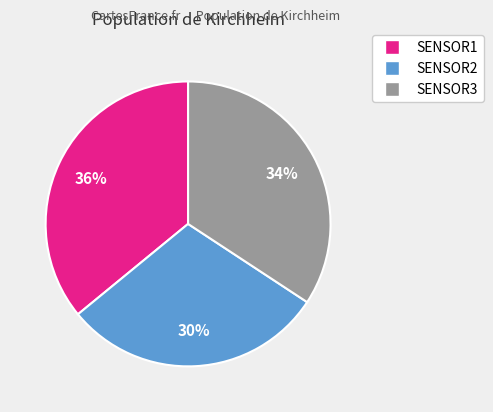

Is there any slice that represents more than half of the pie?

No